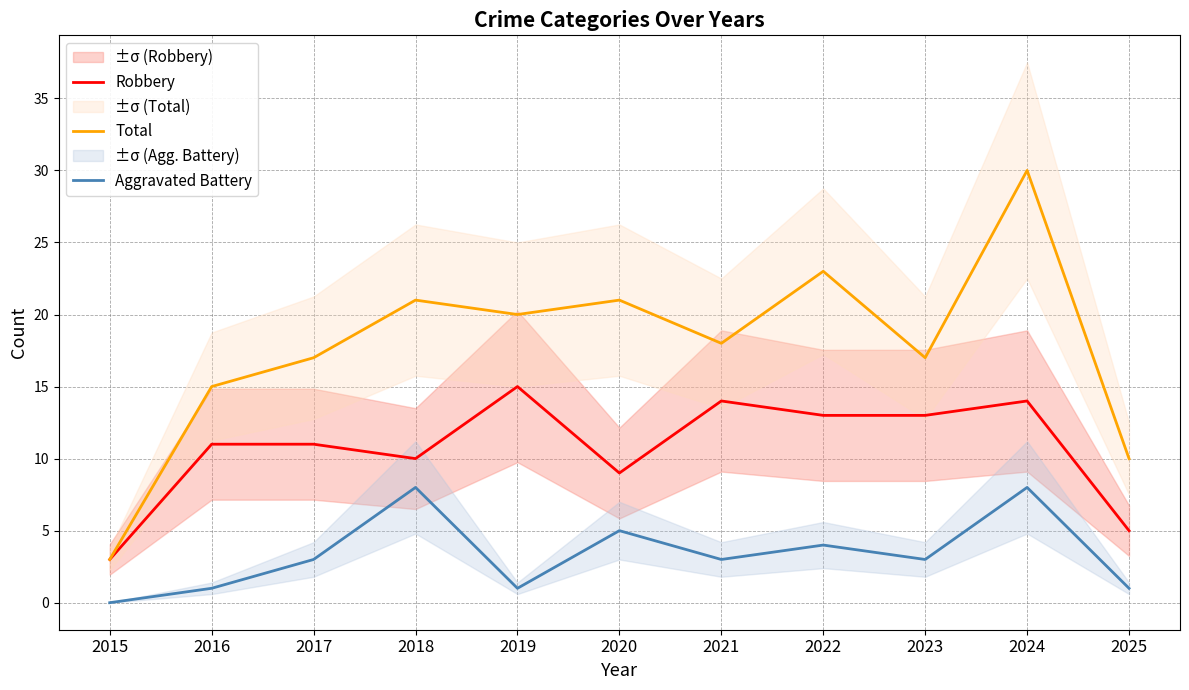

What is the maximum value shown in the chart?

30